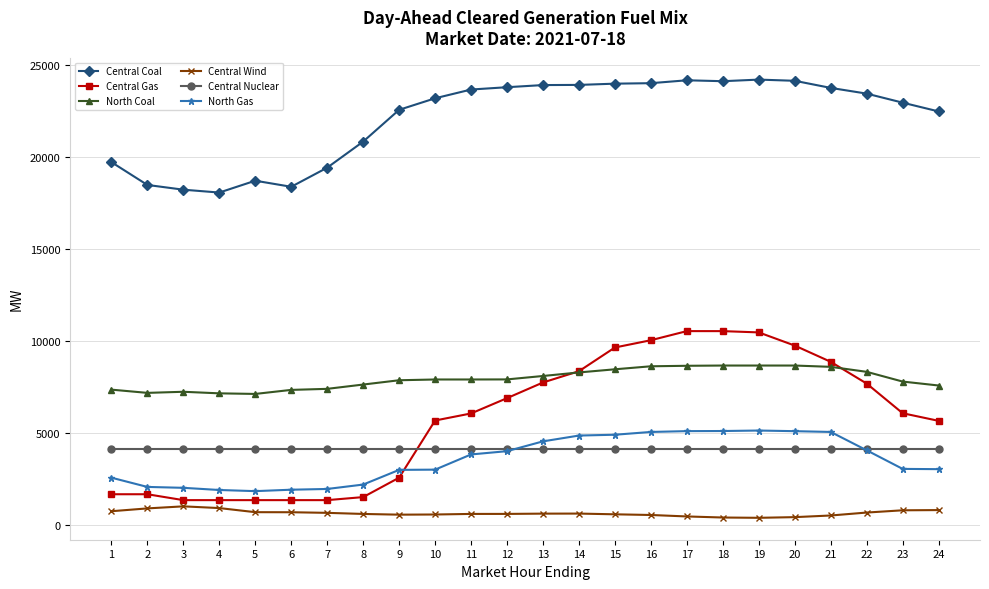

The value of Central Nuclear at 1 is 4148.0. True or false?

True